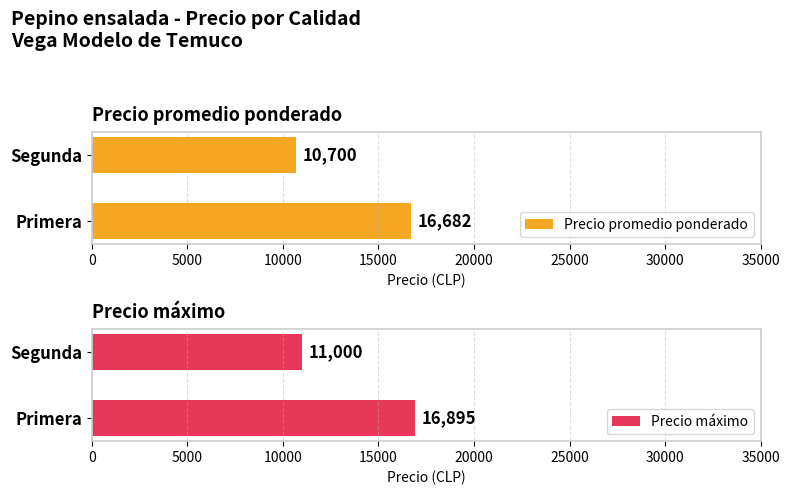

Which series changed the most between 0 and 5000?

Precio promedio ponderado